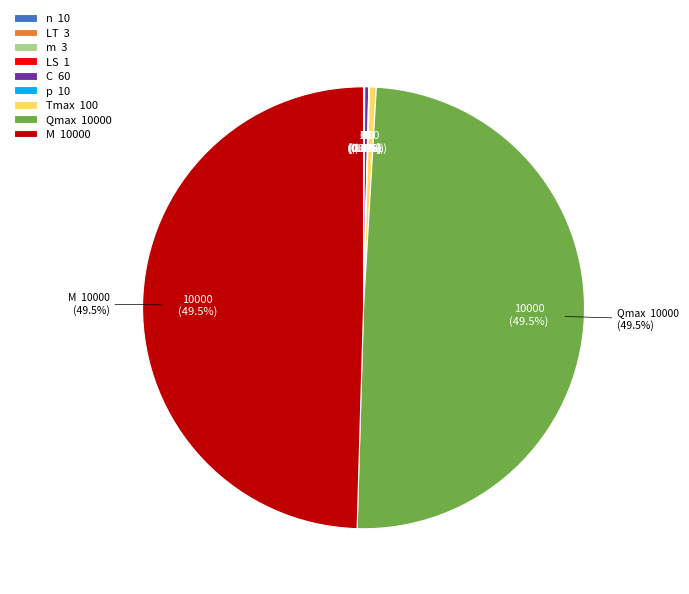

Which category has the smallest portion of the pie?

LS